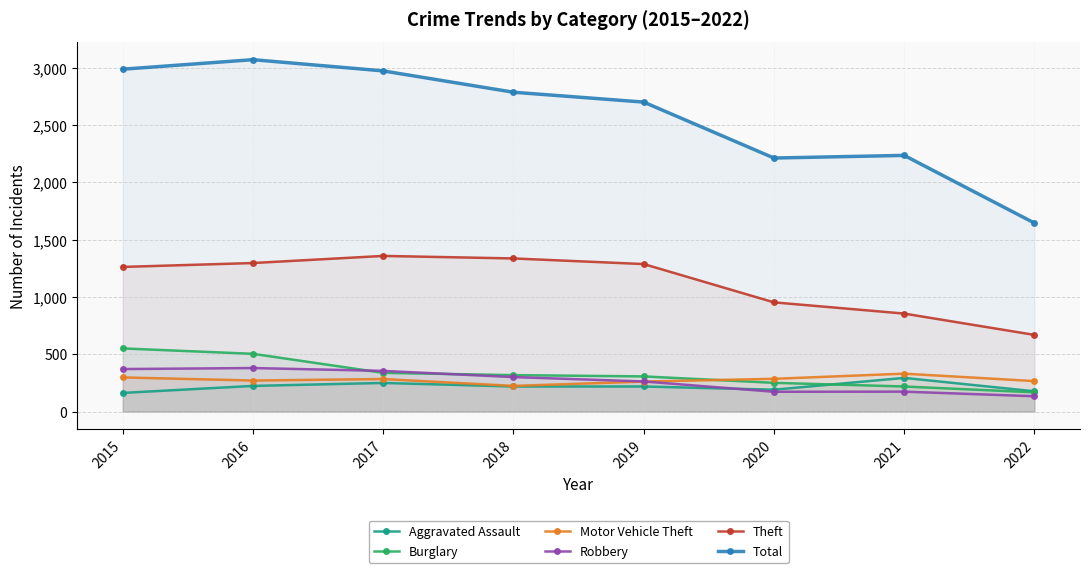

At which category does the chart reach its peak across all series?

2016